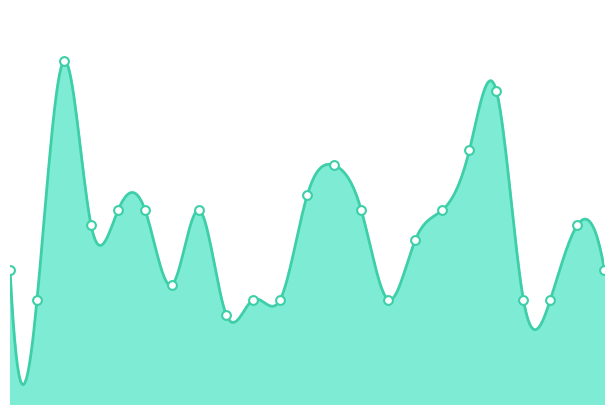

Approximately how many times larger is the value at 2021-05 compared to 2023-01?

1.0